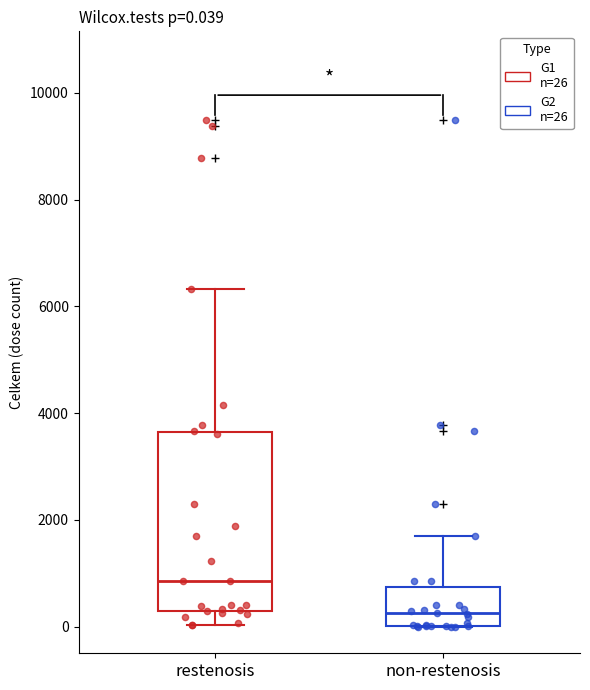

Comparing the boxes themselves (not the whiskers), which one is the tallest?

restenosis